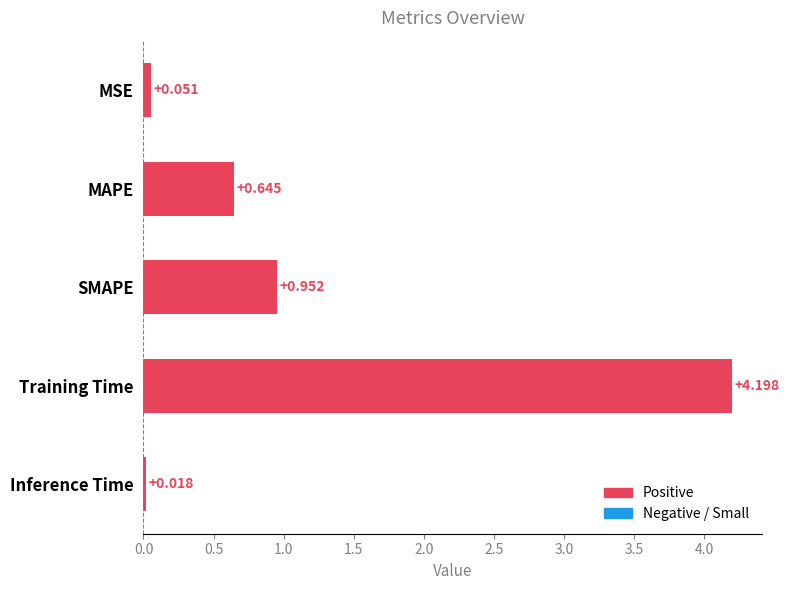

What is the difference between the maximum and minimum values?

4.2